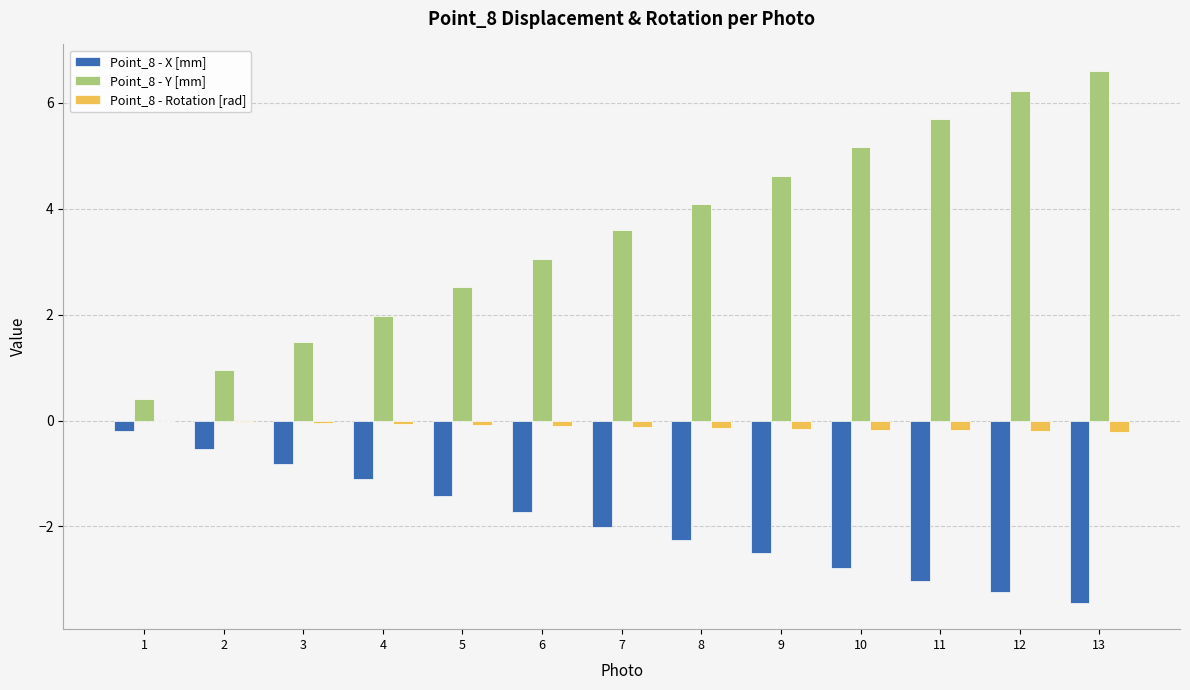

The Point_8 - Y [mm] series shows 5.2 at 10. True or false?

True